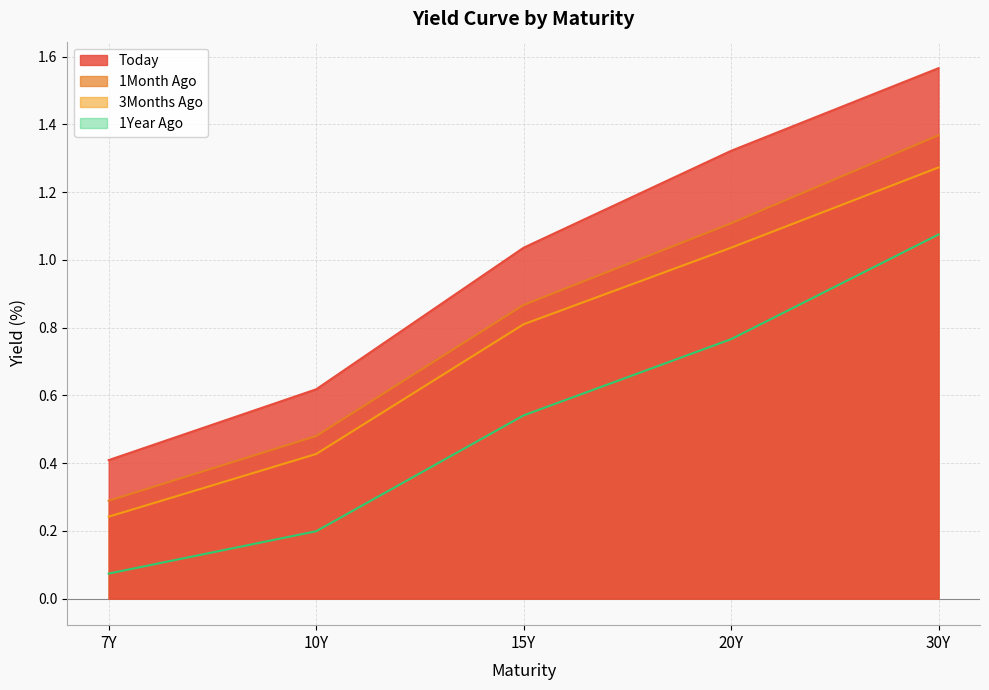

True or false: 3Months Ago and 1Year Ago cross at least once.

False